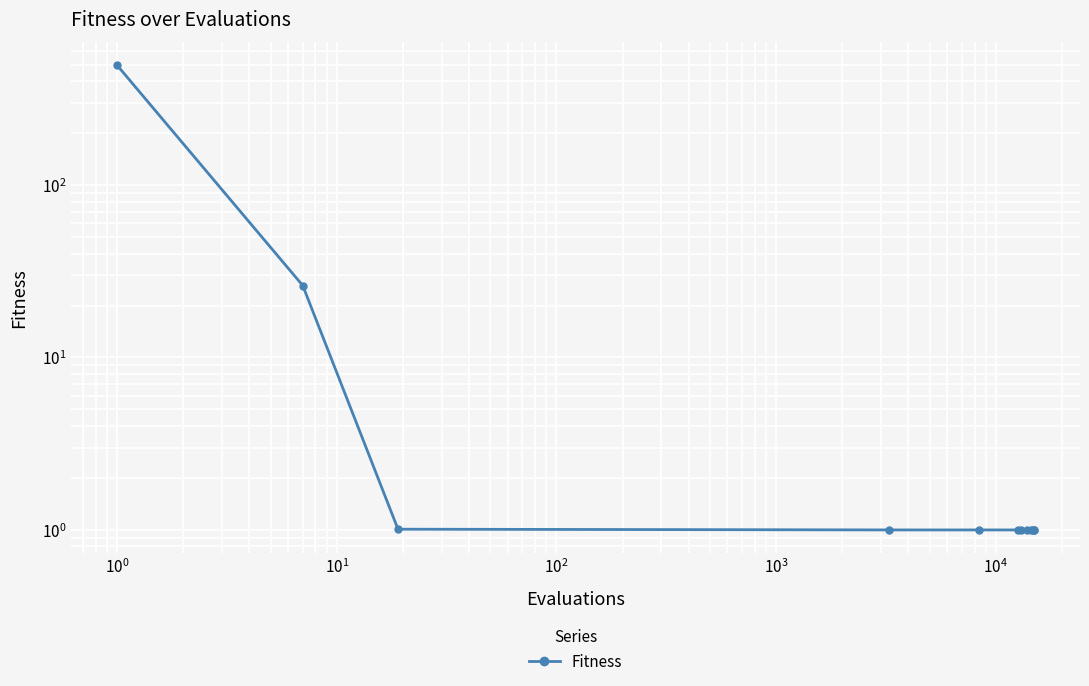

How many lines are shown in the chart?

1